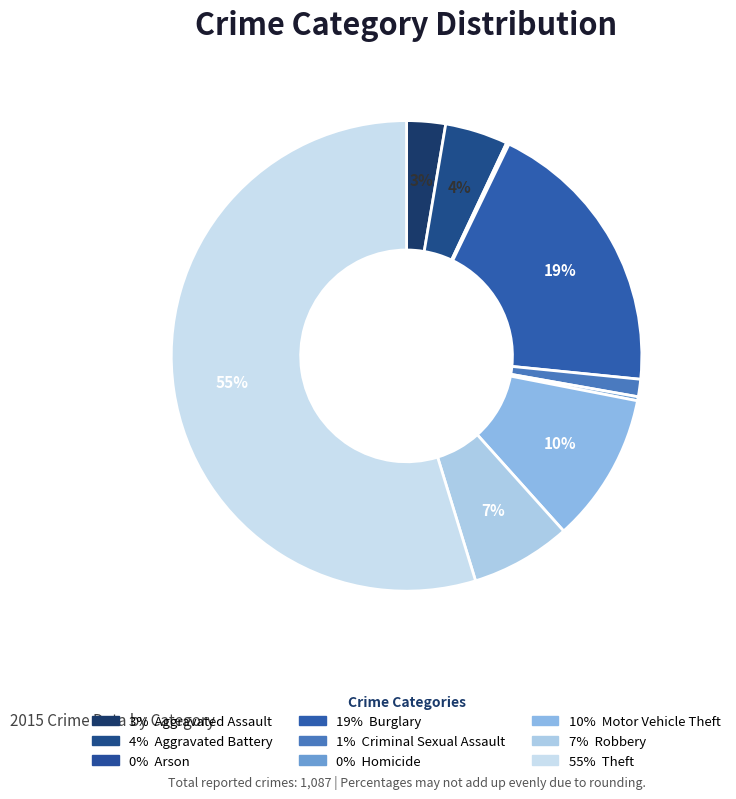

What is the smallest slice in the pie chart?

Arson